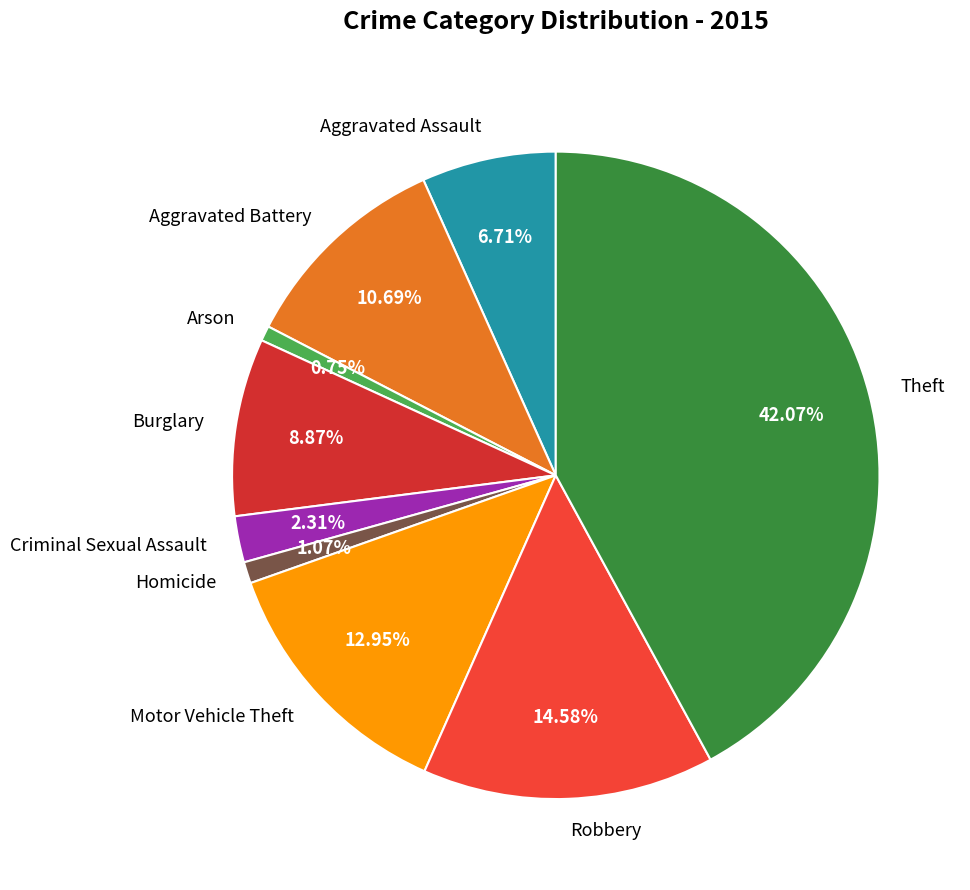

Is the sum of Theft and Robbery greater than half?

Yes